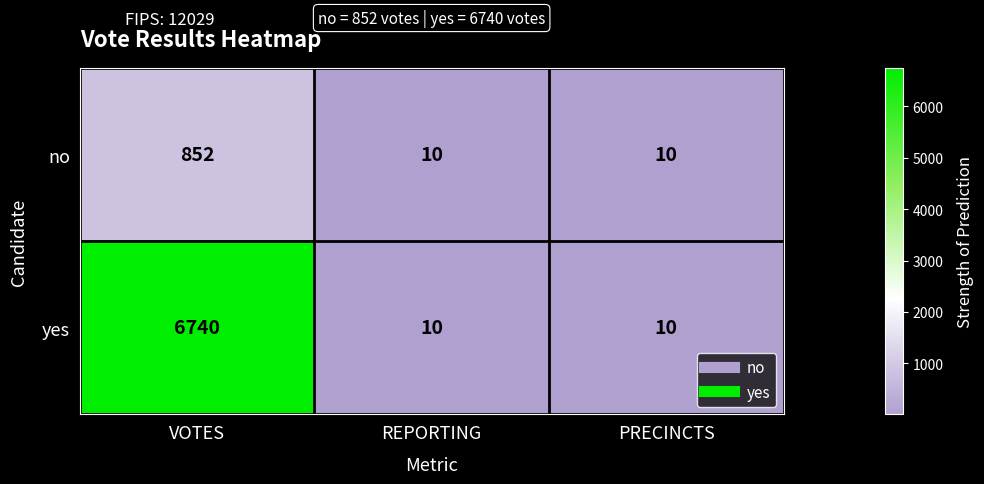

What is the sum of the no values at VOTES and REPORTING?

862